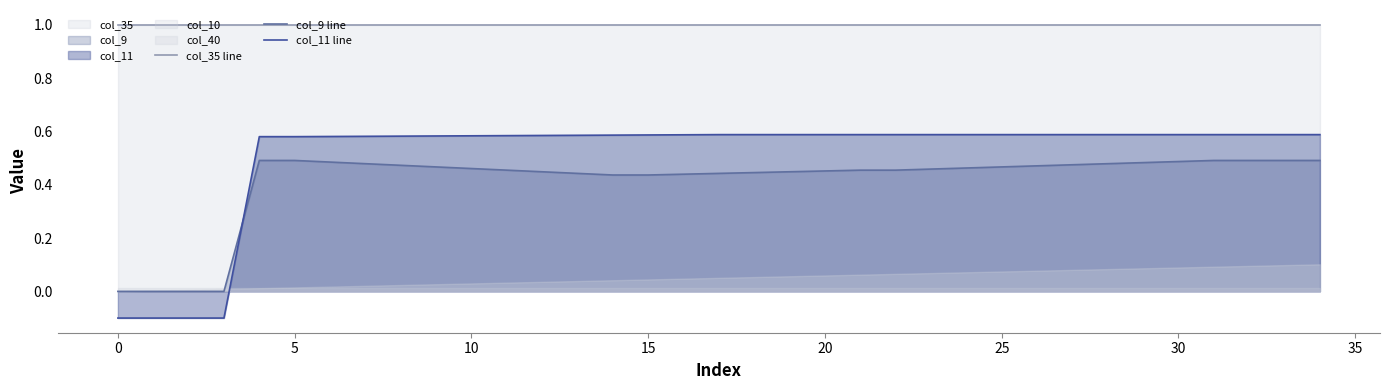

What is the sum of the col_35 line values at 17 and 11?

2.0